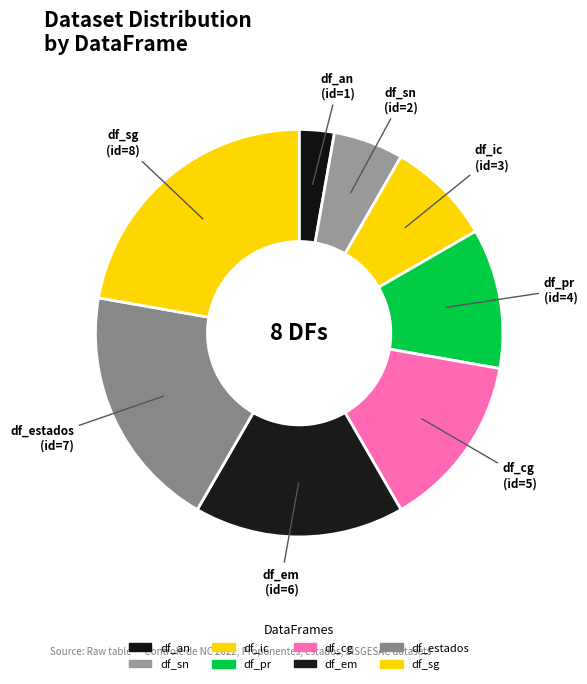

Which category has the smallest portion of the pie?

df_an